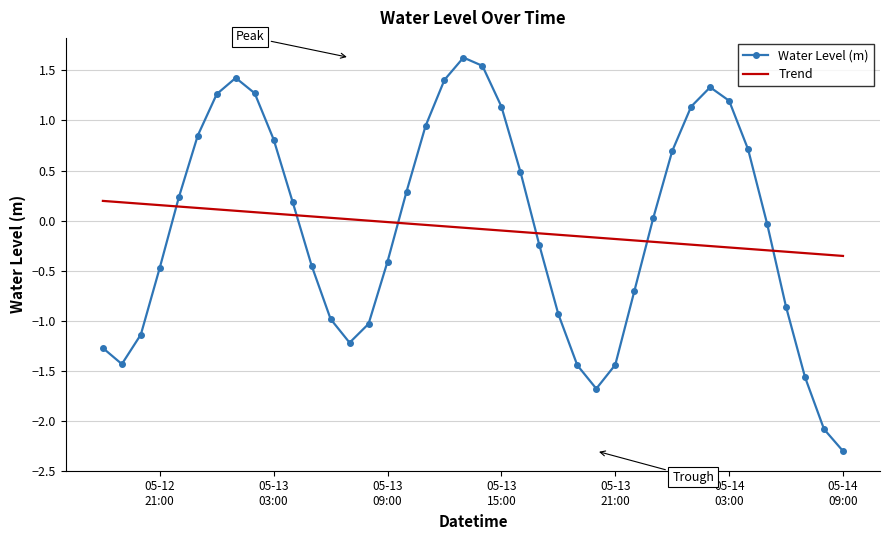

Which series has the largest range (max minus min)?

Water Level (m)